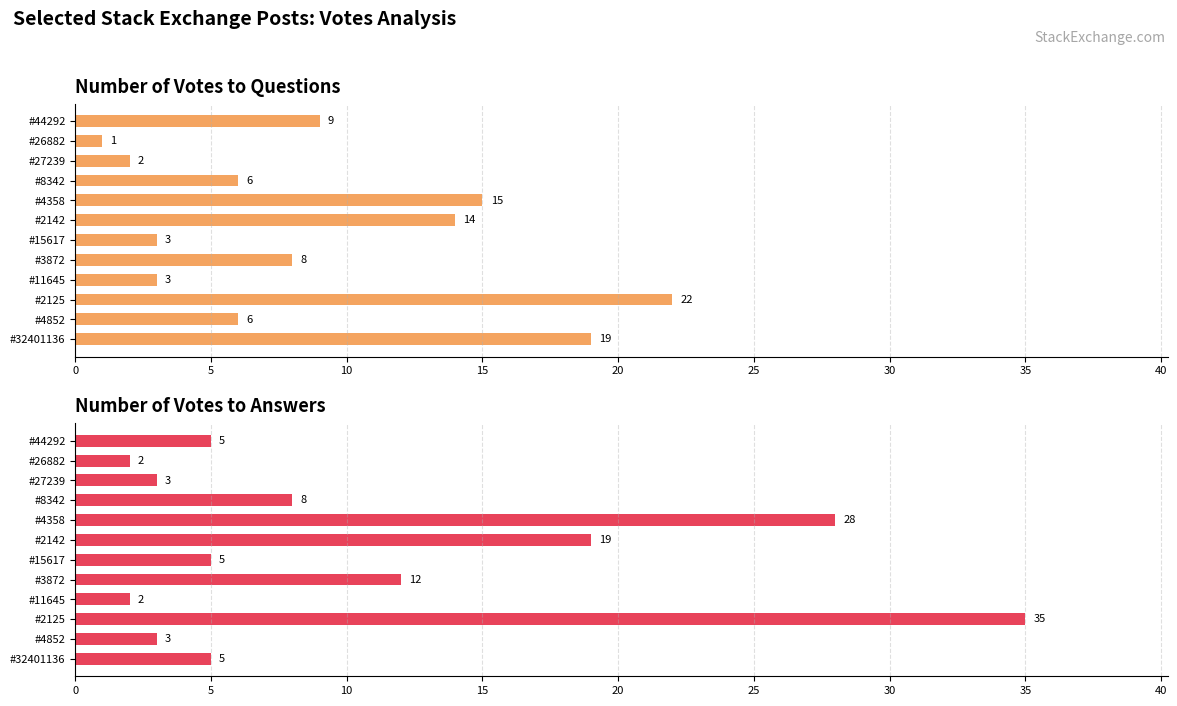

Is it true that Number of Votes to Answers equals 2 at #26882?

True